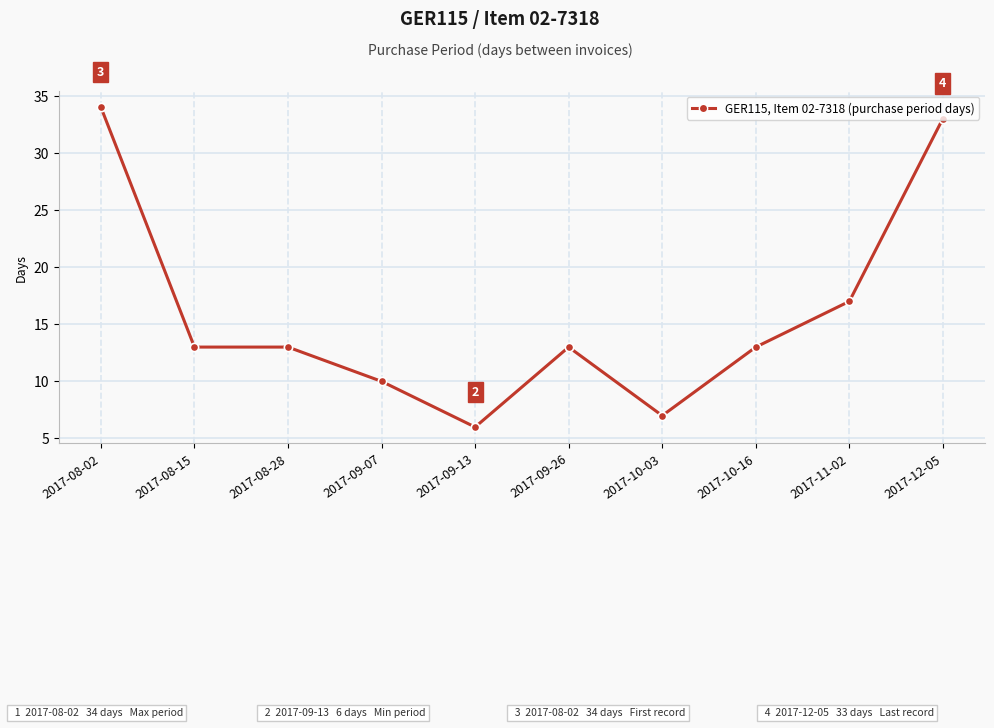

What is the difference between the values at 2017-11-02 and 2017-10-03?

10